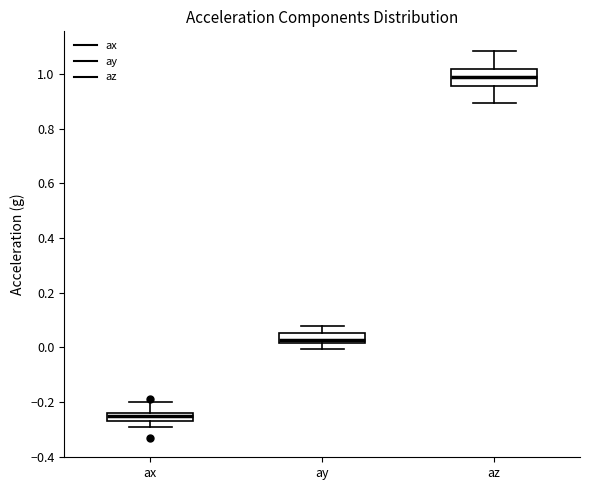

Where is the upper edge of the box for ay on the y-axis? The values are not printed on the chart, so give them approximately, as read against the axis.

0.06